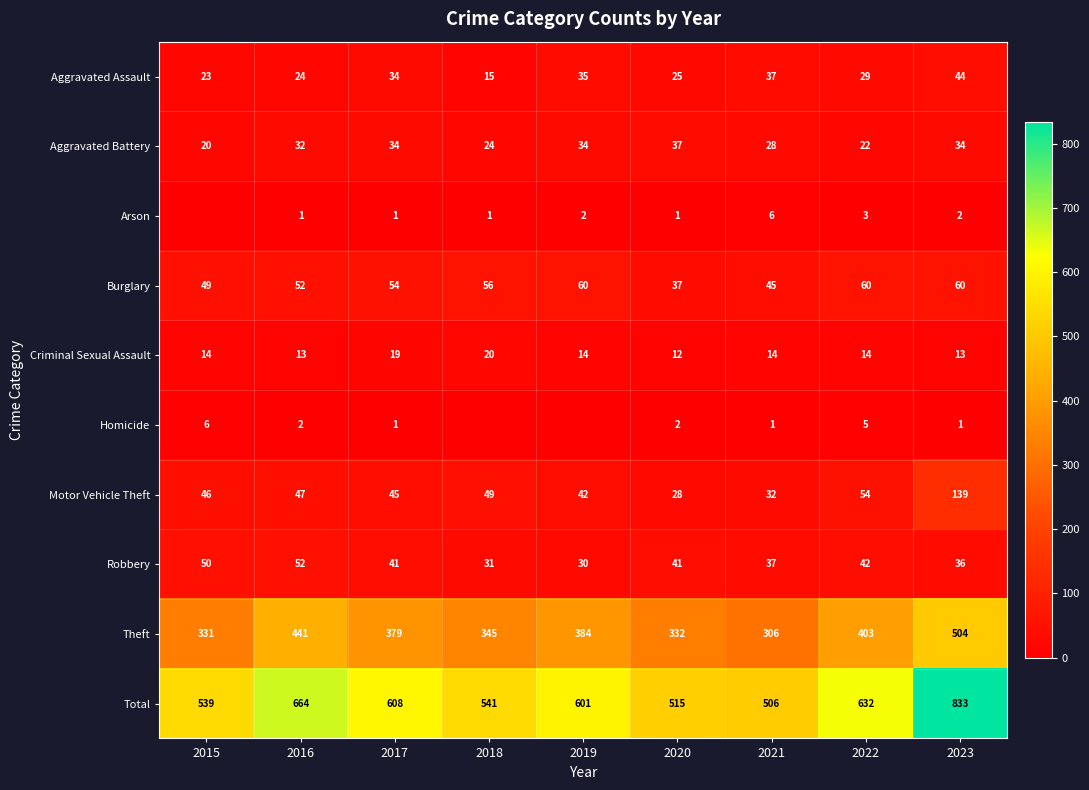

What is the greatest value displayed?

833